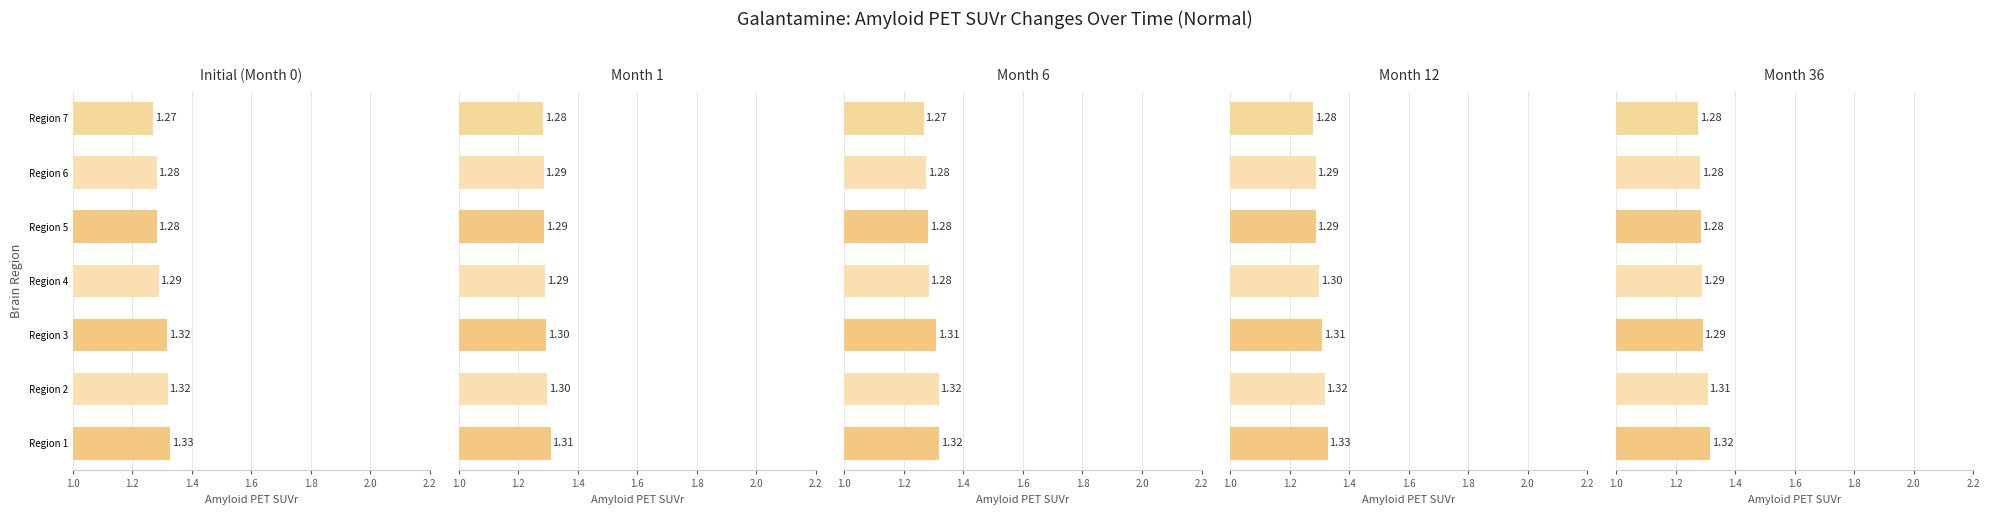

Does the chart contain any negative values?

No